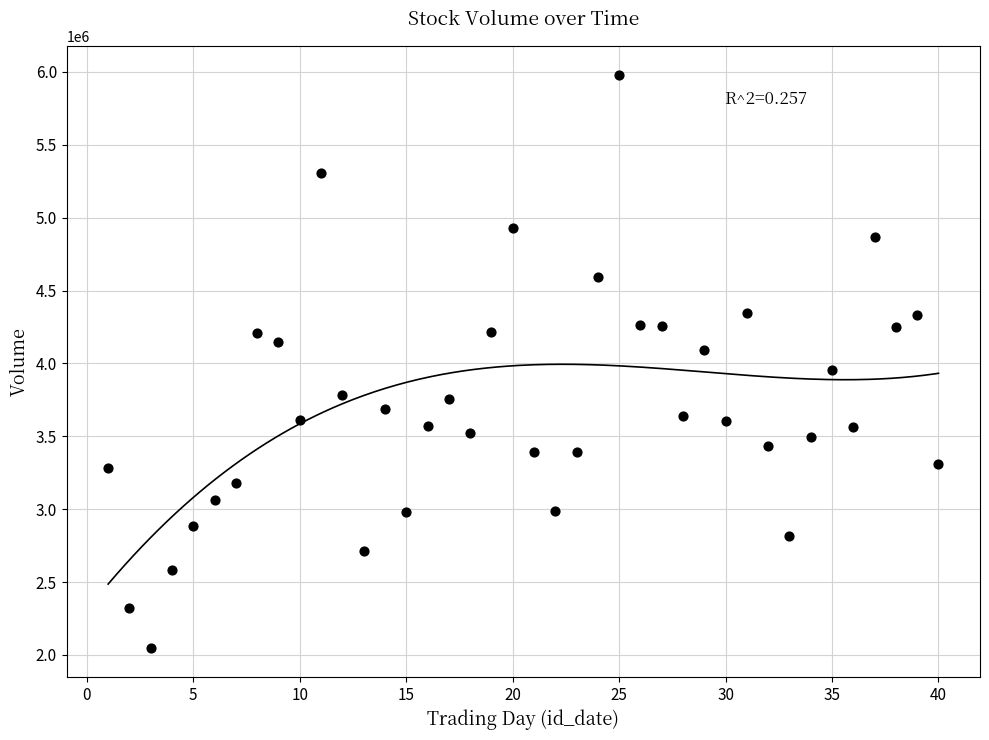

What is the range of Y values (max minus min)?

3936866